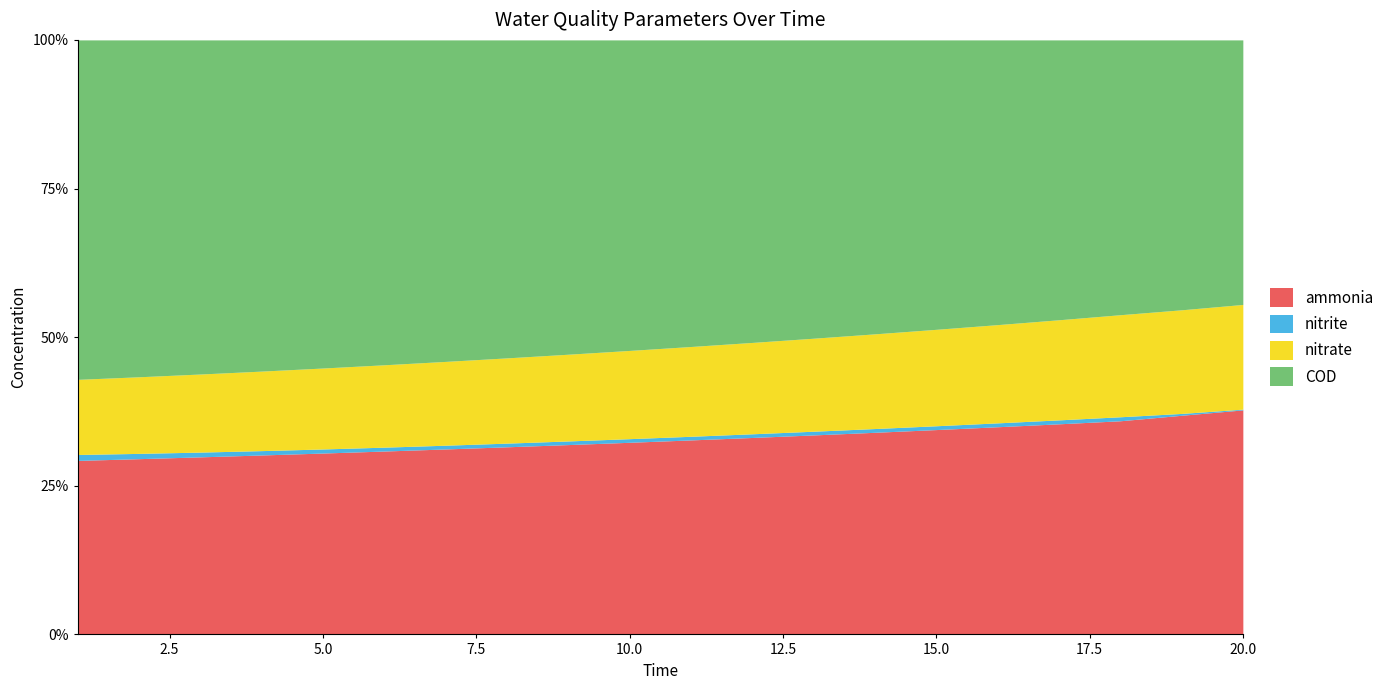

The ammonia series shows 40.6 at 4. True or false?

False